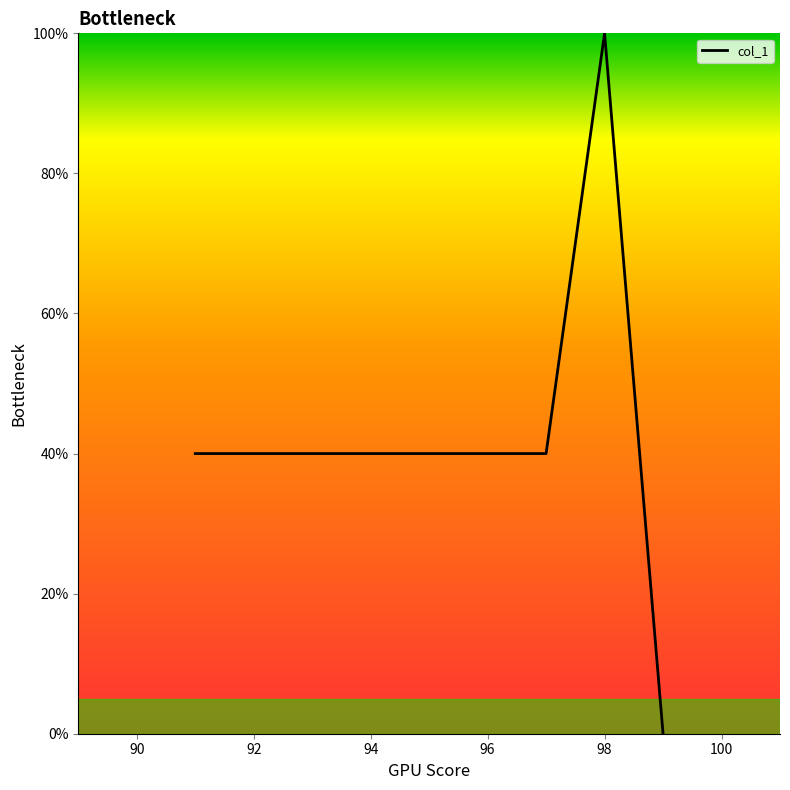

How many lines are shown in the chart?

1